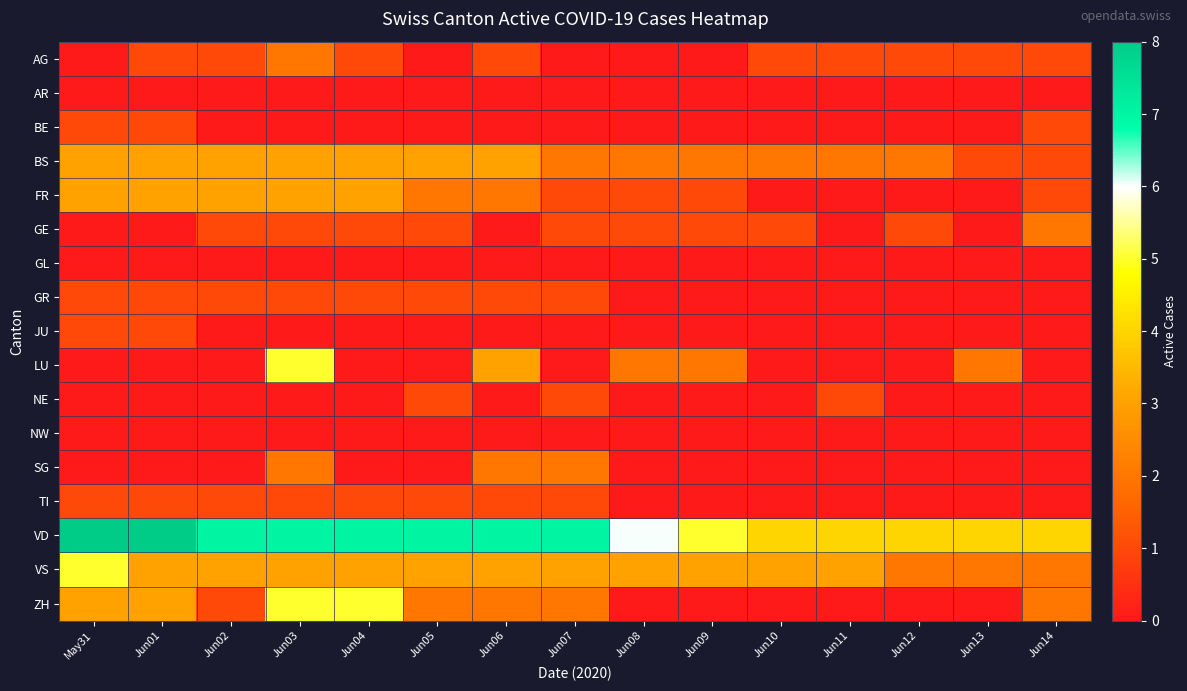

Which series has the widest spread of values?

LU